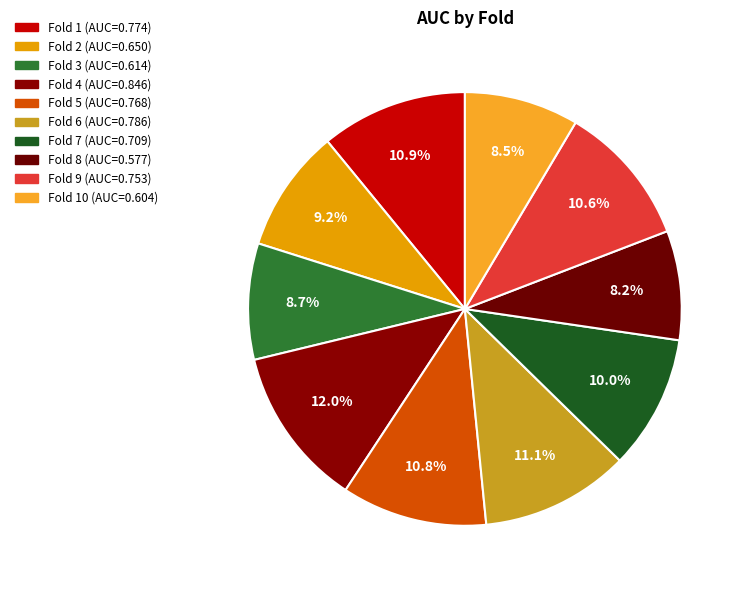

Which category has the smallest portion of the pie?

Fold 8